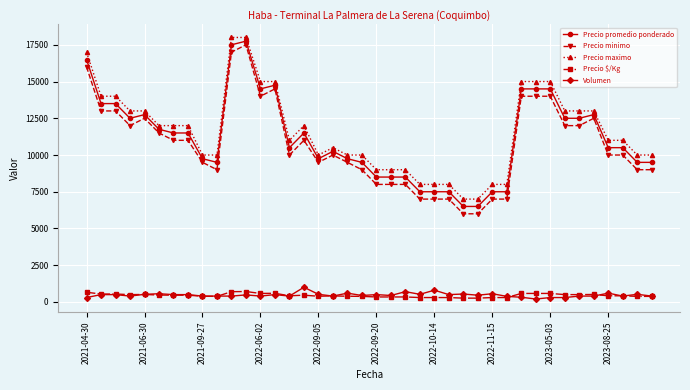

Count the number of data series in this chart.

5